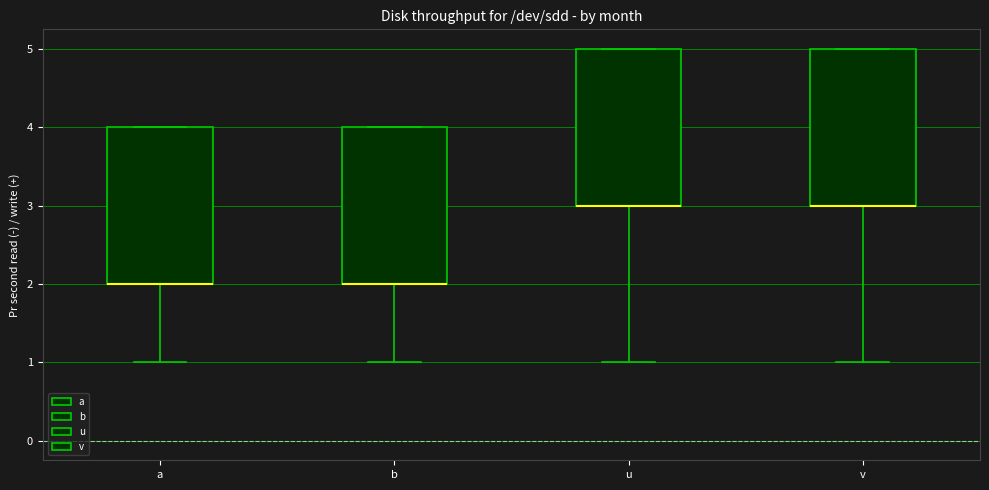

Reading left to right, transcribe this box plot: for each box, give where its median line is, the range the box spans, and where its two whiskers end, as read against the y-axis. The values are not printed on the chart, so give them approximately, as read against the axis.

a: median 2 (drawn on the box's lower edge), box 2 to 4, whiskers 1 to 4
b: median 2 (drawn on the box's lower edge), box 2 to 4, whiskers 1 to 4
u: median 3 (drawn on the box's lower edge), box 3 to 5, whiskers 1 to 5
v: median 3 (drawn on the box's lower edge), box 3 to 5, whiskers 1 to 5